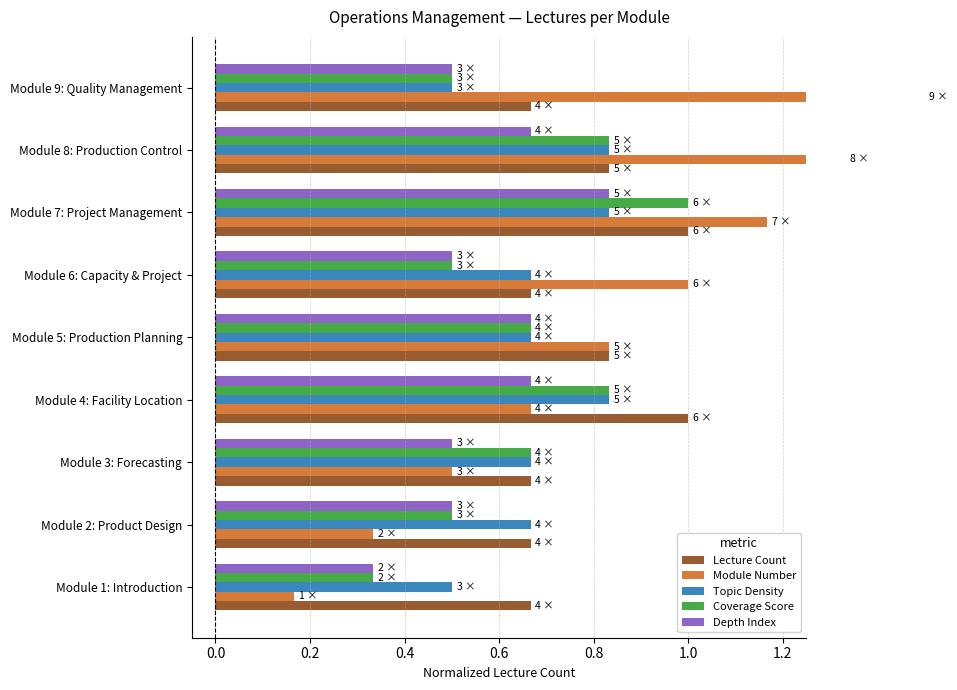

What is the difference between the second highest and minimum values in the Depth Index series?

0.3